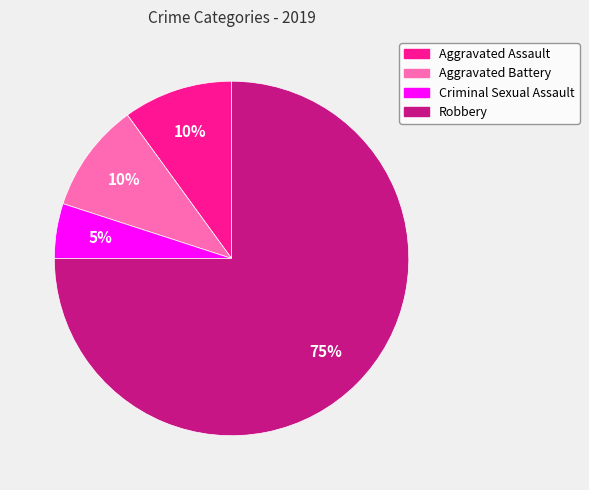

Is it true that Robbery is 84% of the pie?

False